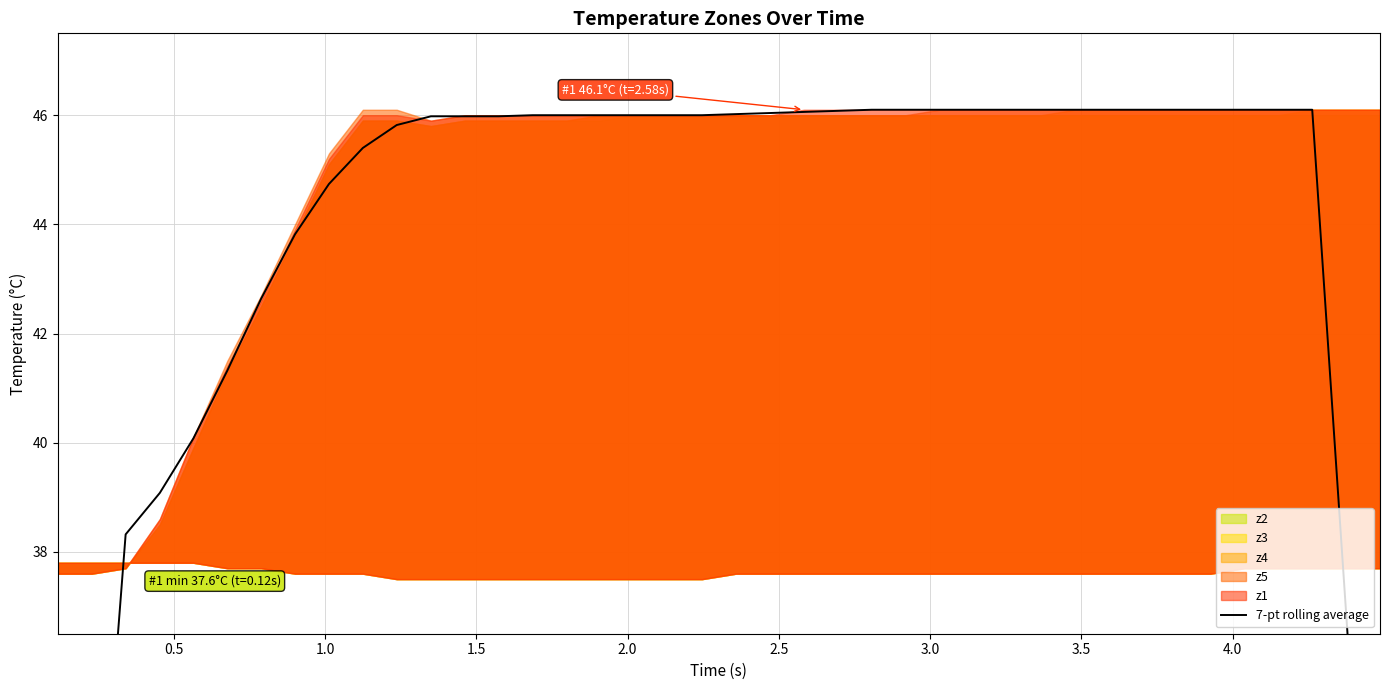

Does the chart display data point markers on the line(s)?

No